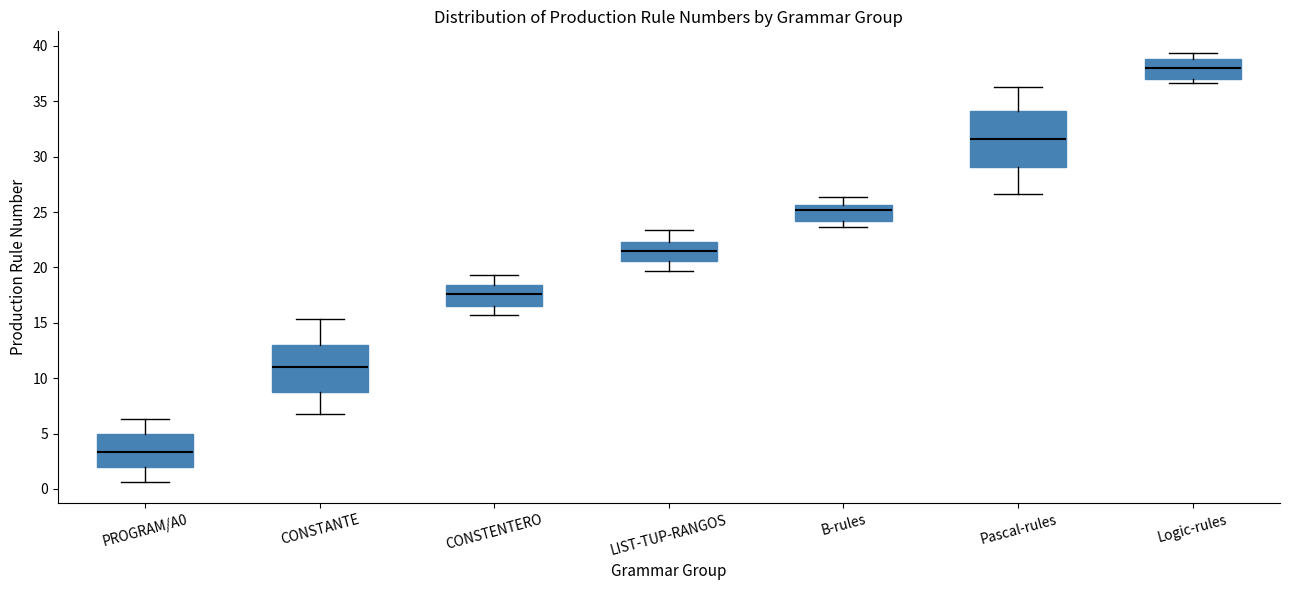

Where does the upper whisker of the box for Logic-rules end on the y-axis? The values are not printed on the chart, so give them approximately, as read against the axis.

39.5